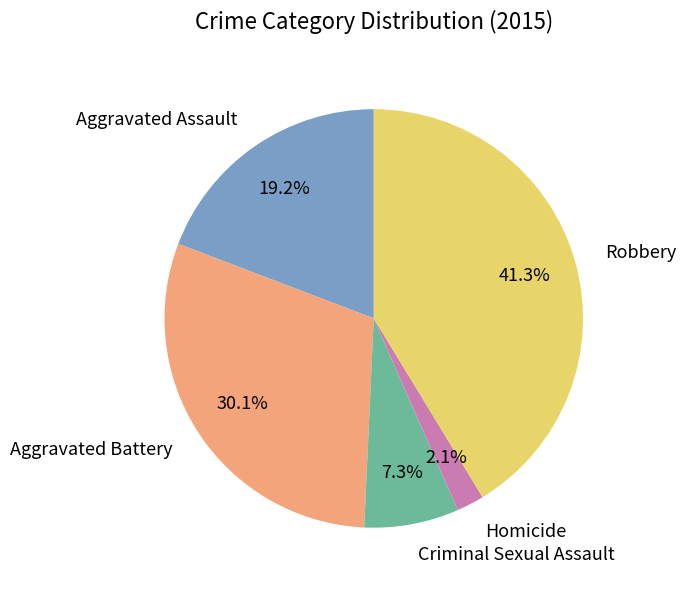

Which slice is the largest?

Robbery